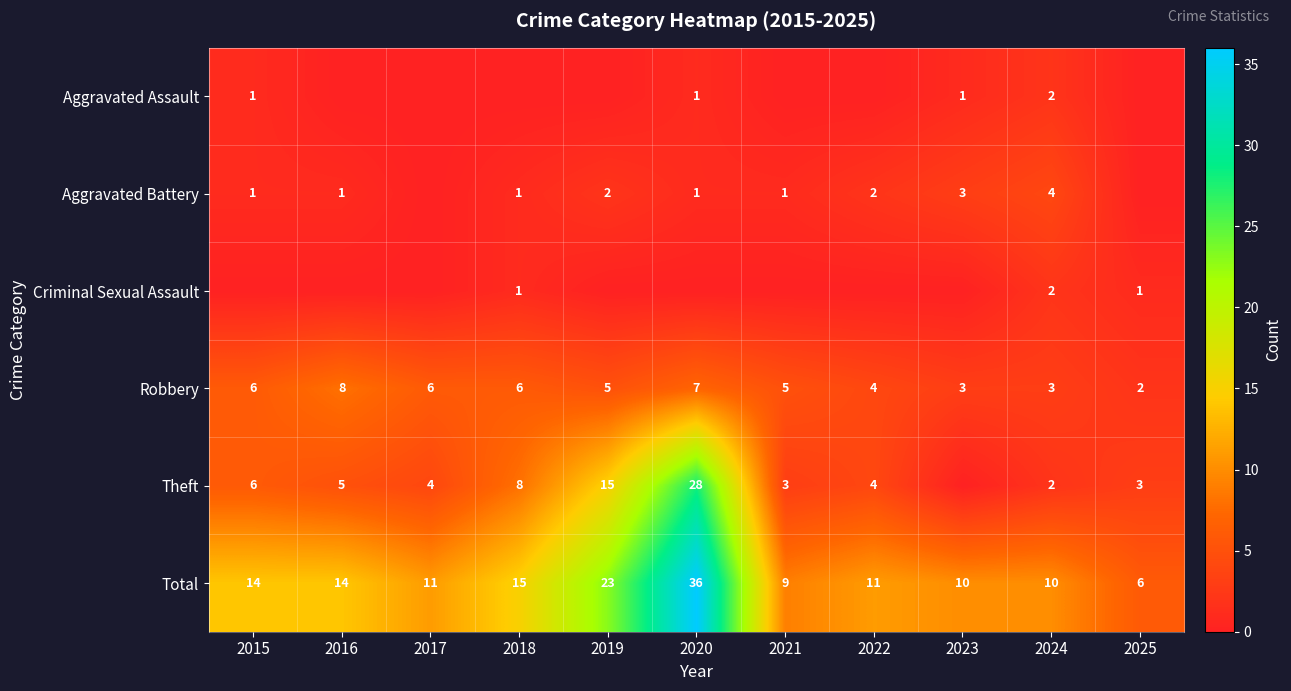

What is the sum of the Total values at 2017 and 2024?

21